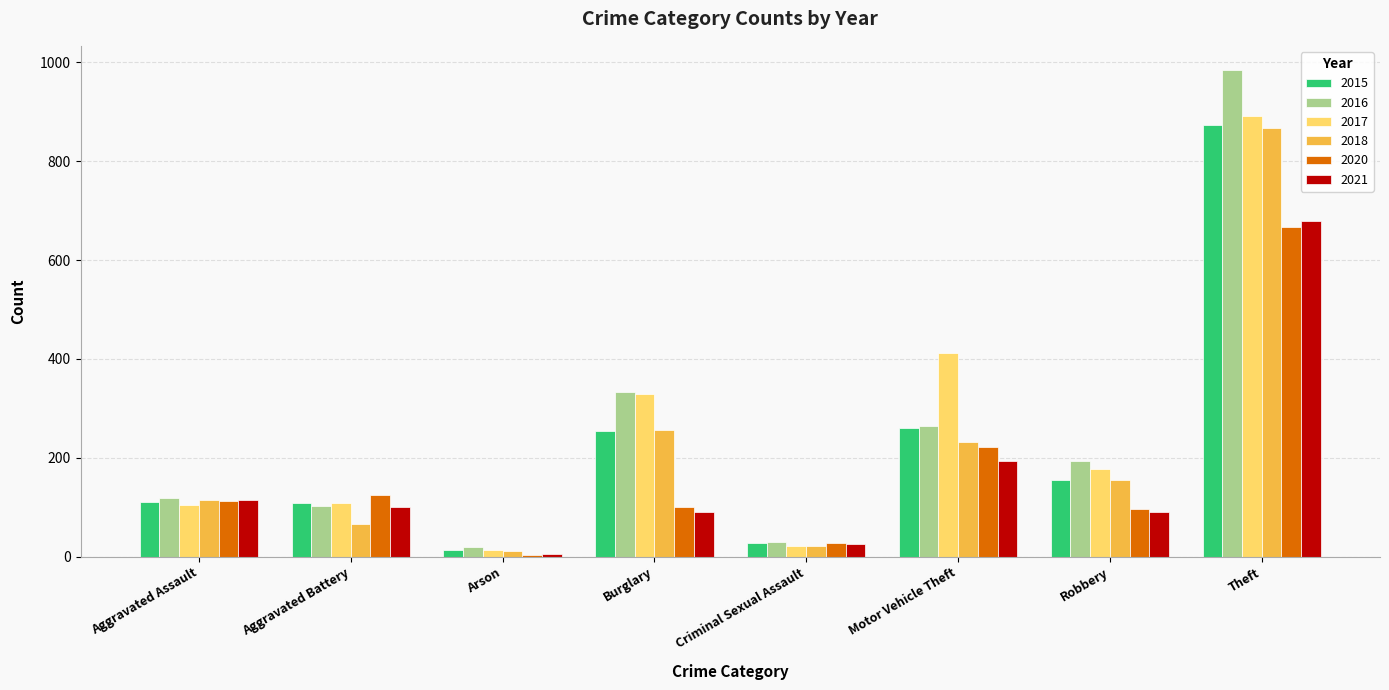

At which label does 2020 reach its peak?

Theft